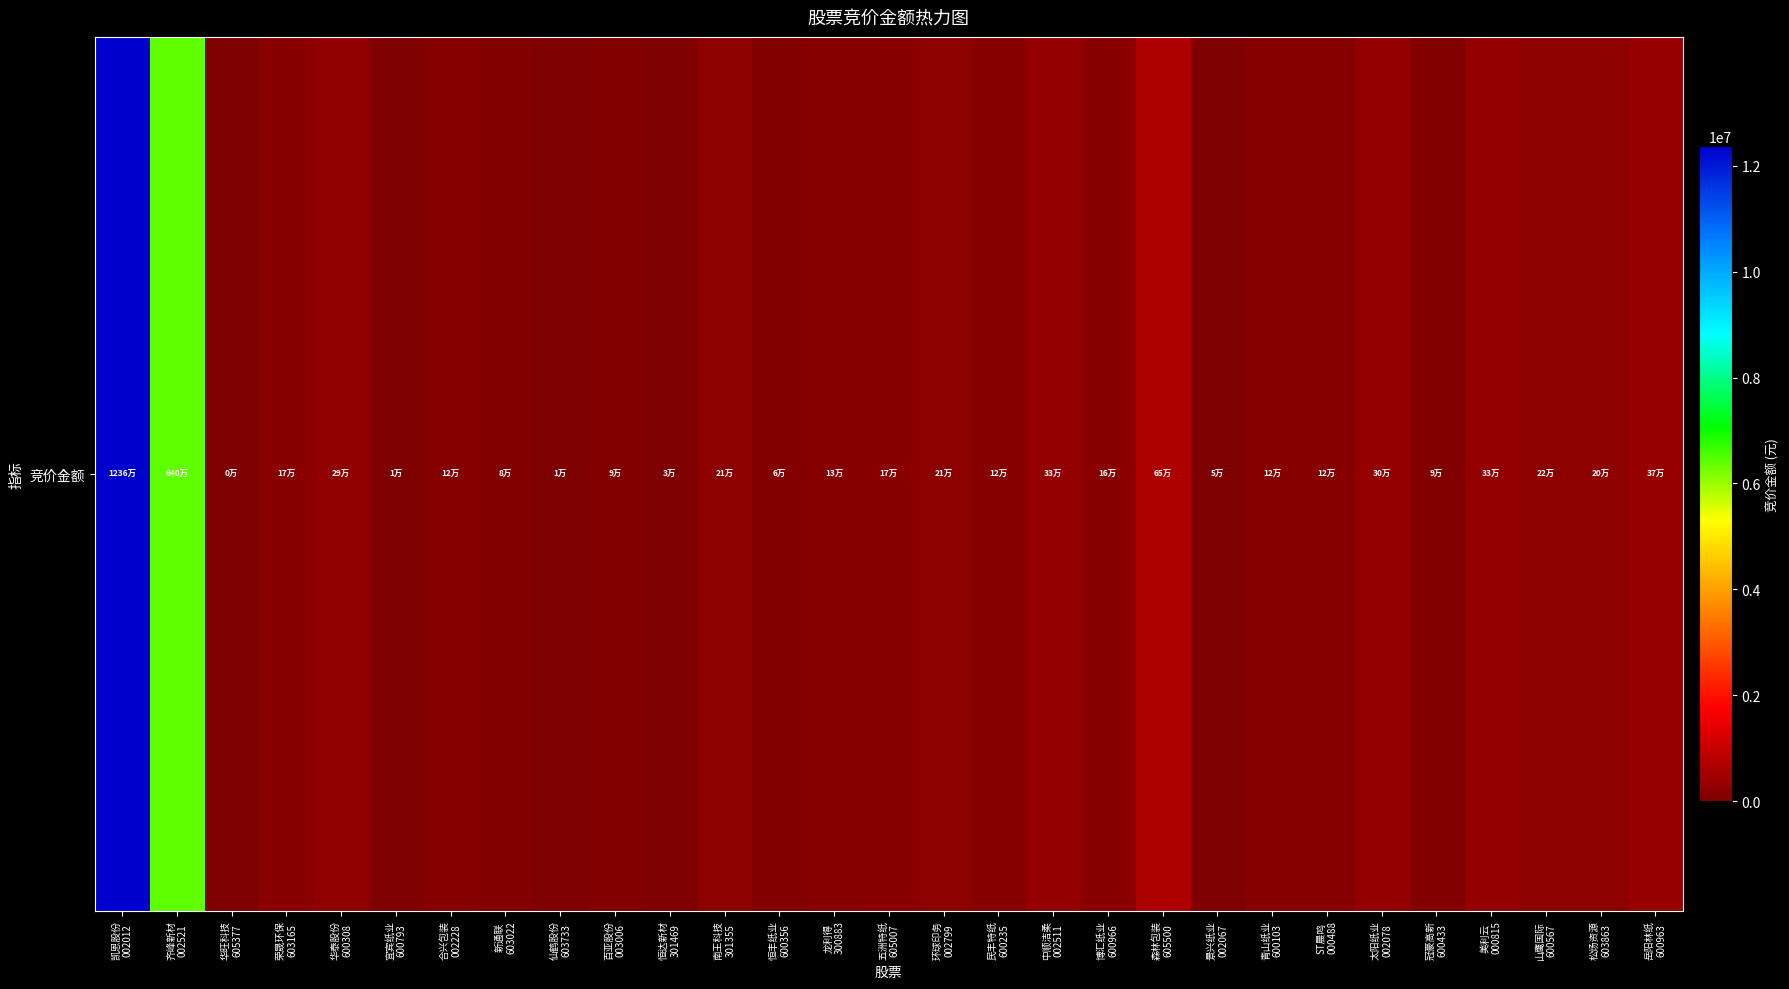

Which category has the highest value across all series?

凯恩股份
002012